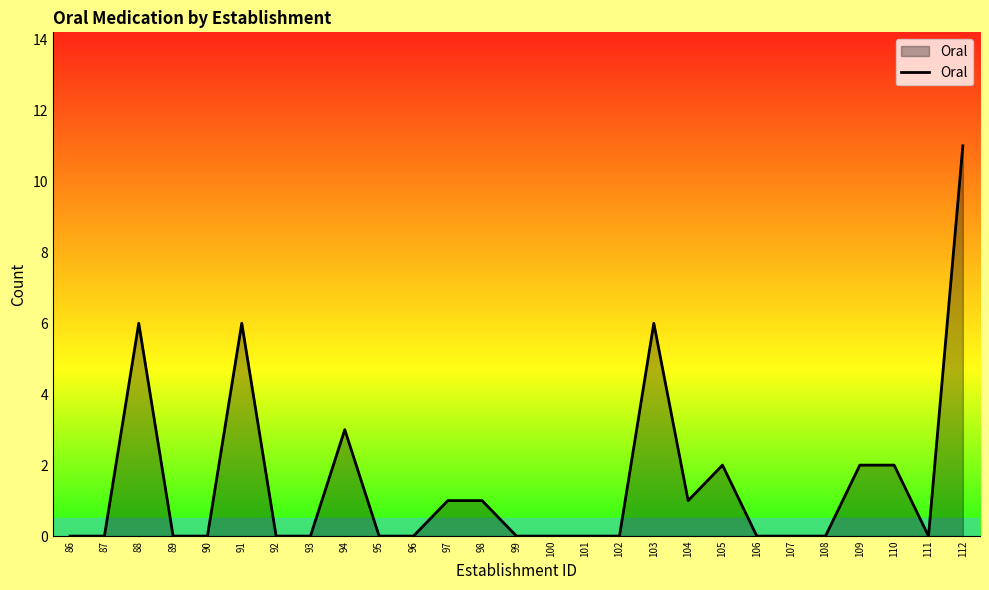

What is the maximum value shown in the chart?

11